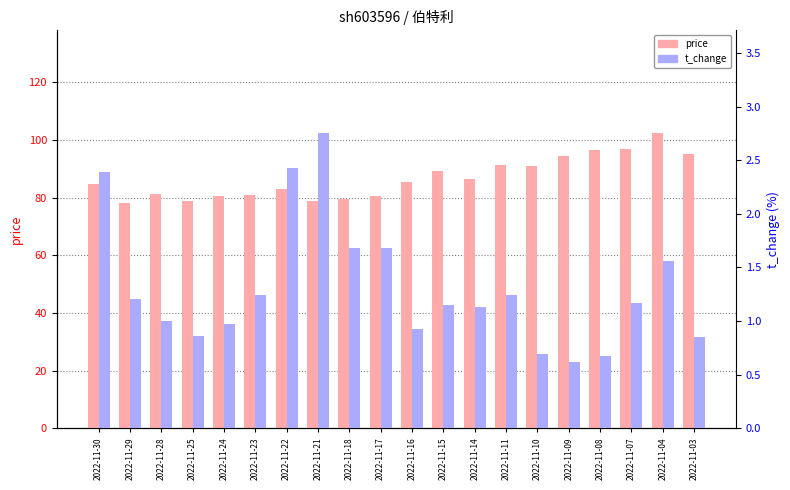

Reading right to left, transcribe all the data shown in this chart.

price: 95.1	102.3	96.8	96.4	94.7	91.0	91.3	86.5	89.4	85.6	80.7	79.5	78.8	82.9	81.1	80.7	78.7	81.3	78.3	84.8
t_change: 0.8	1.6	1.2	0.7	0.6	0.7	1.2	1.1	1.1	0.9	1.7	1.7	2.8	2.4	1.2	1.0	0.9	1.0	1.2	2.4